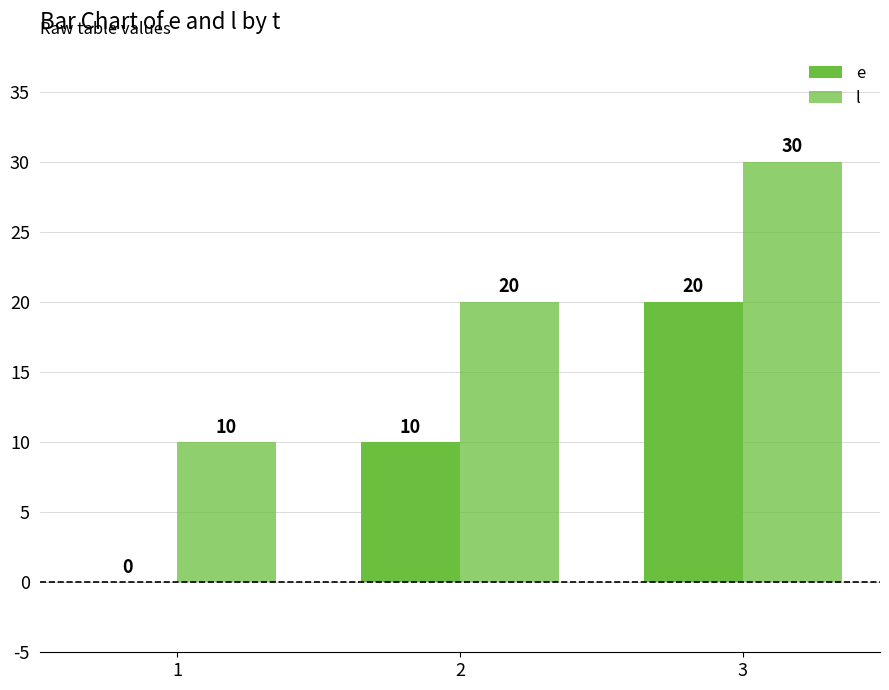

Which series has the largest total across all categories?

l